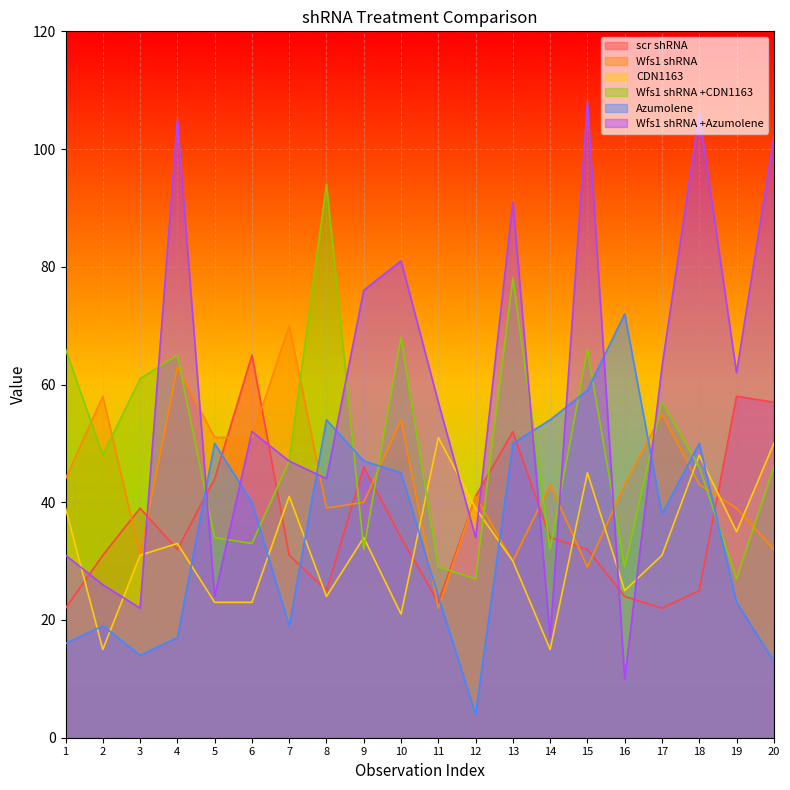

True or false: Wfs1 shRNA +Azumolene has a value of 68 at 20.

False